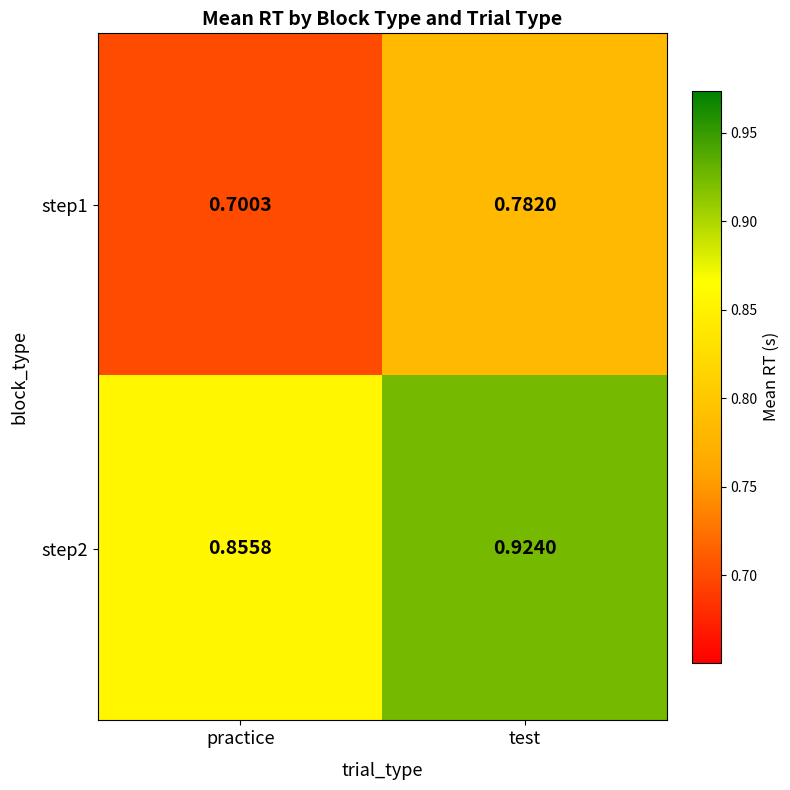

At which label is step2 closest to 0?

practice